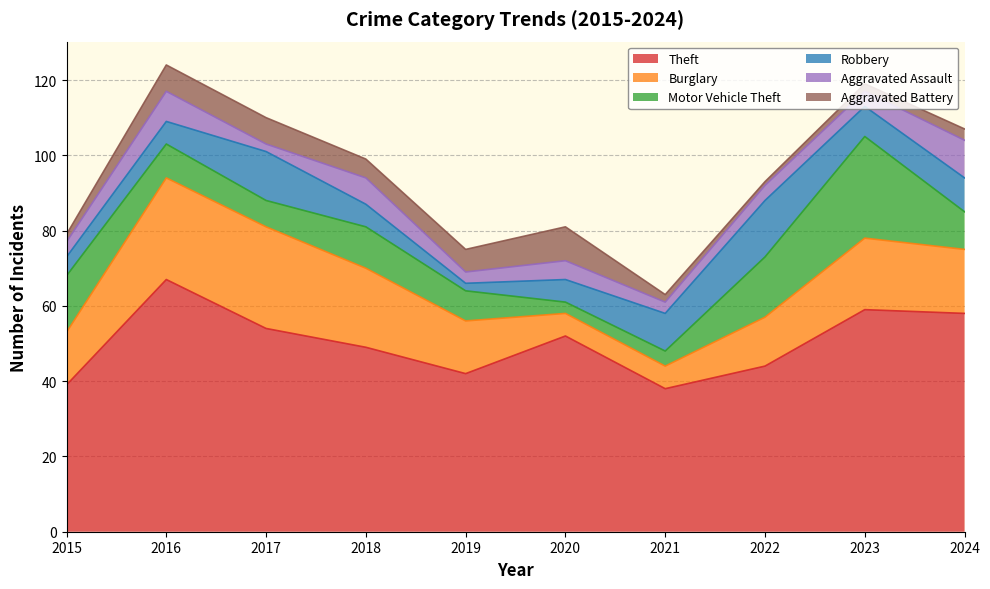

Rank the series at 2022 from lowest to highest value.

Aggravated Battery, Aggravated Assault, Burglary, Robbery, Motor Vehicle Theft, Theft